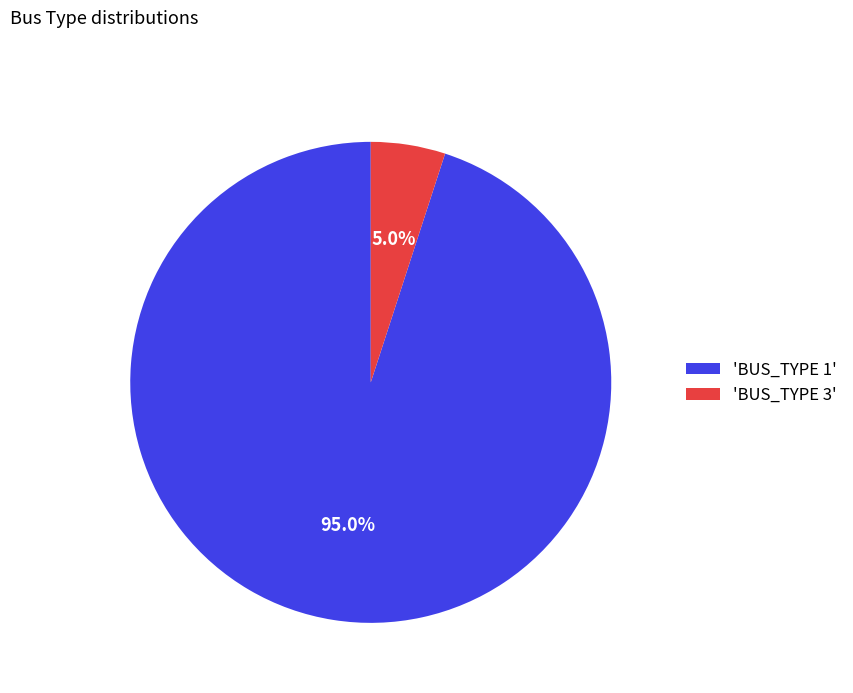

Which slice is the largest?

'BUS_TYPE 1'